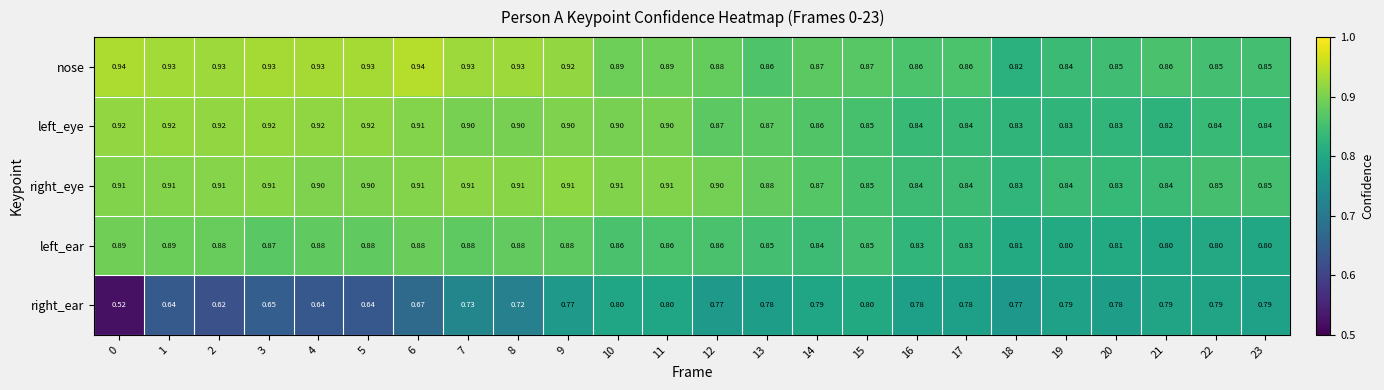

Which series has the largest total across all categories?

nose